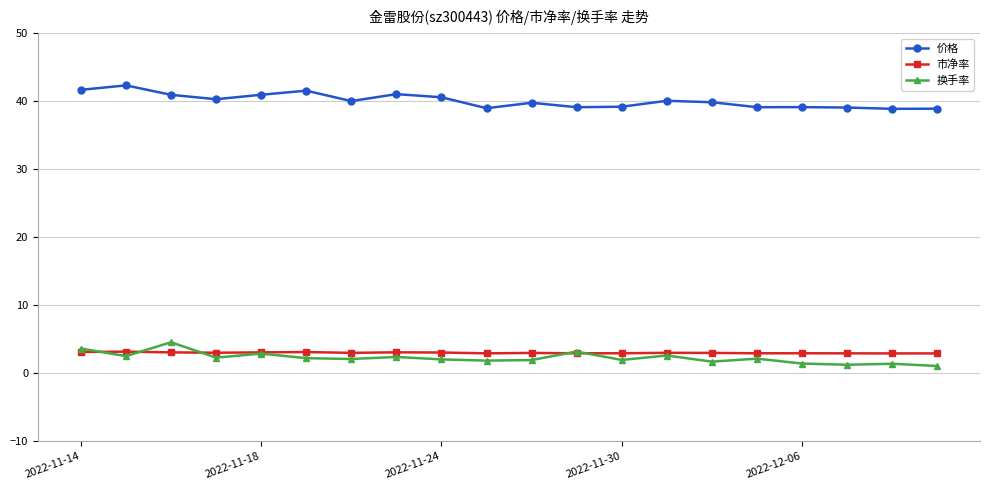

True or false: 价格 and 换手率 intersect in this chart.

False